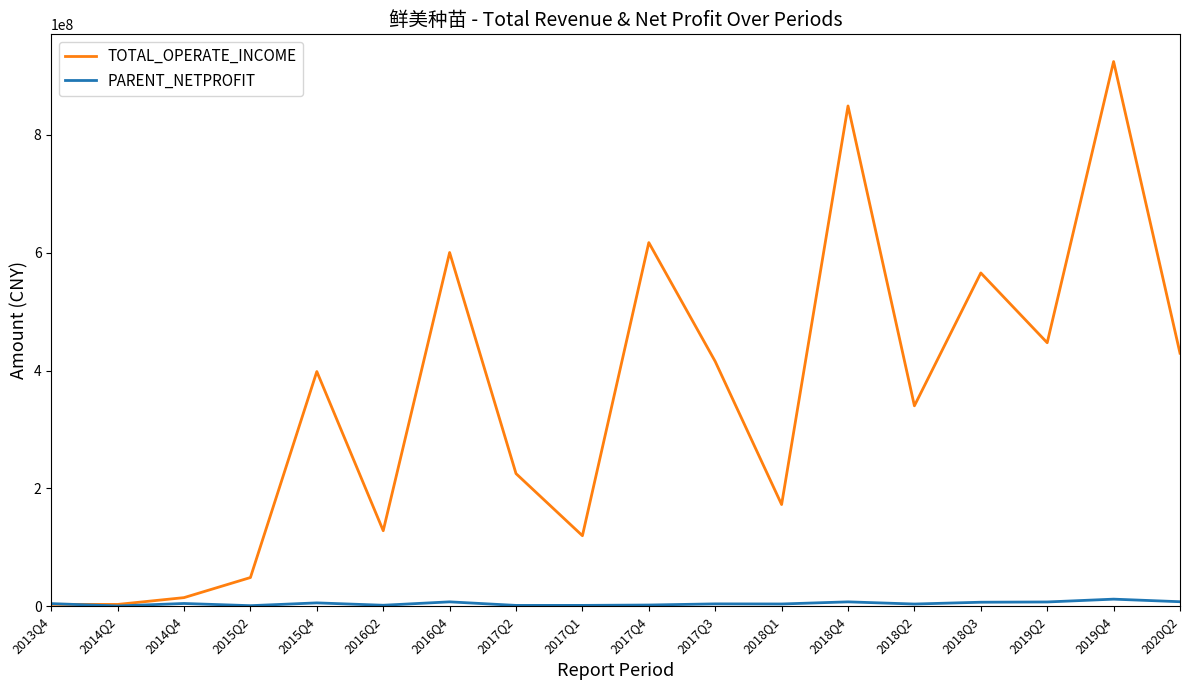

How many times do PARENT_NETPROFIT and TOTAL_OPERATE_INCOME cross each other?

1